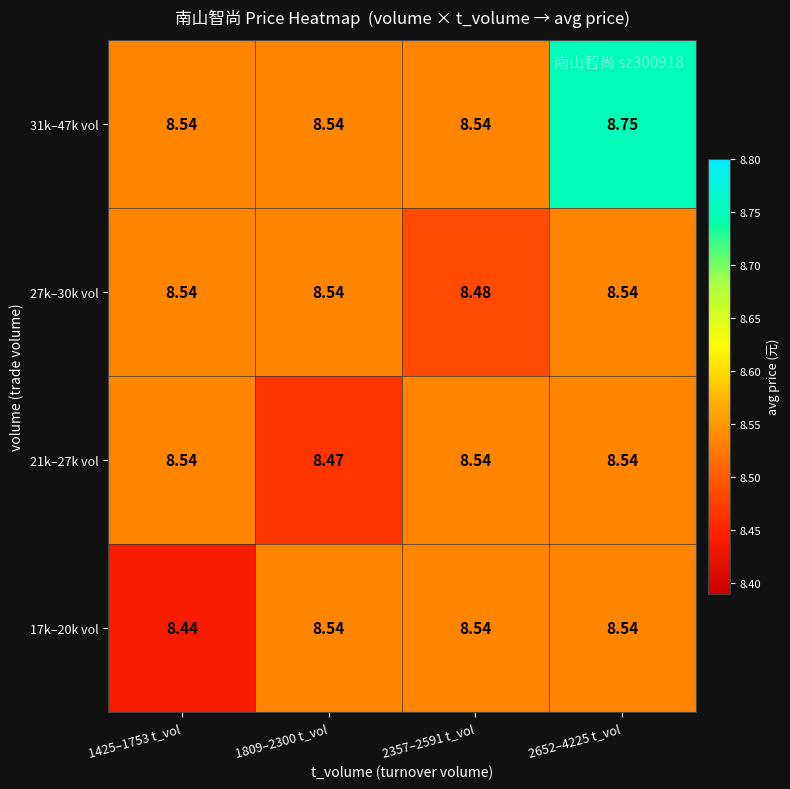

Which series has the widest spread of values?

31k–47k vol